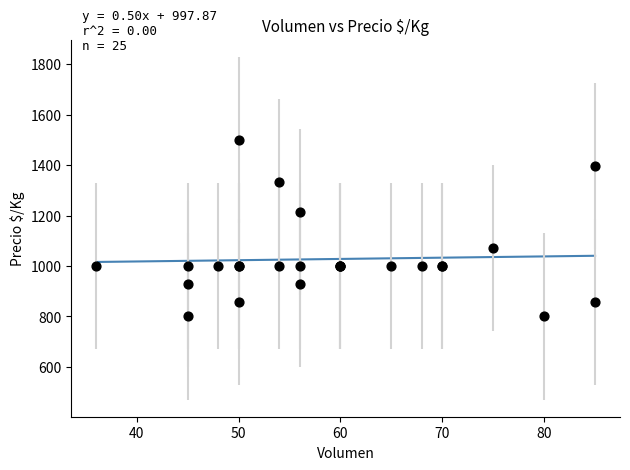

What Y value in the scatter plot is closest to 1150?

1214